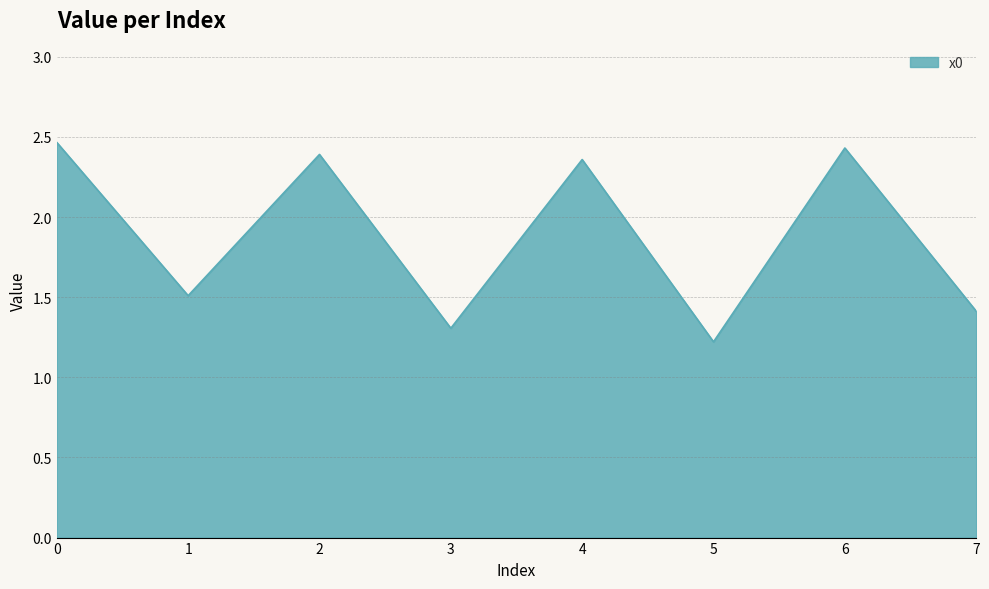

Count the values in the range 1 to 2.

4